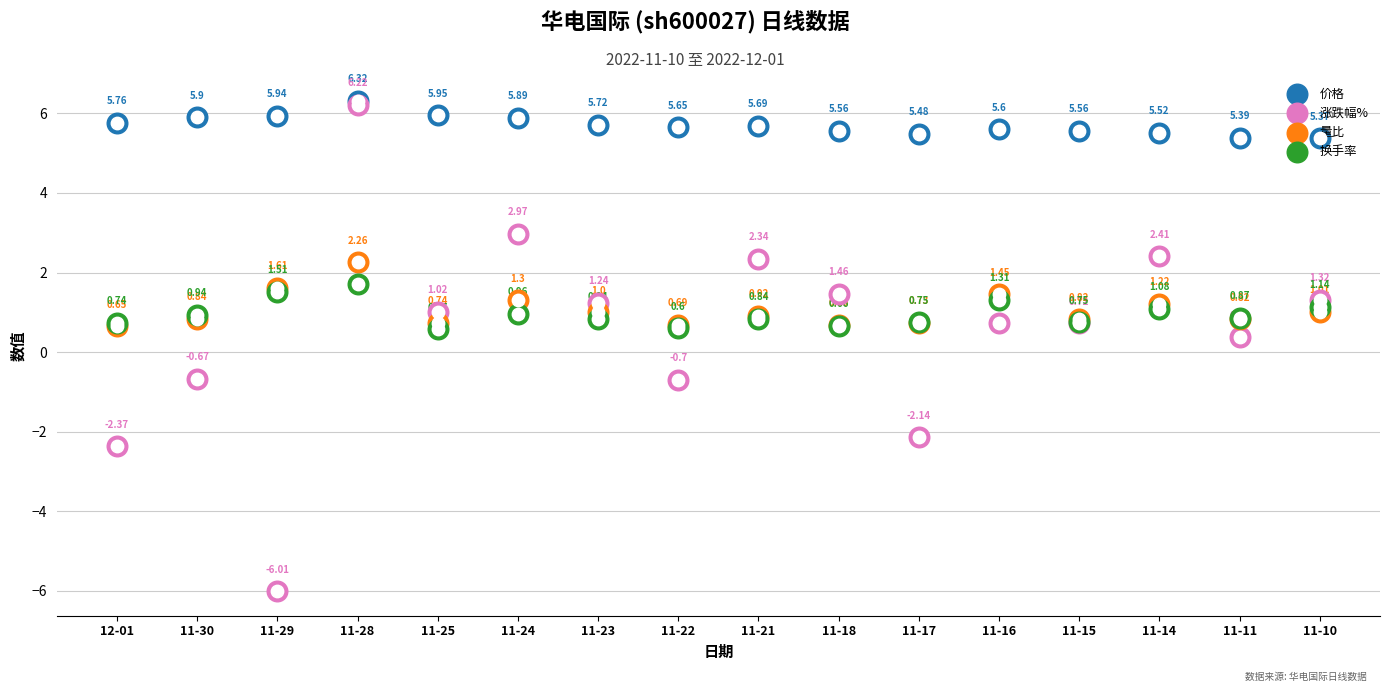

Which series reaches the minimum Y coordinate?

涨跌幅%